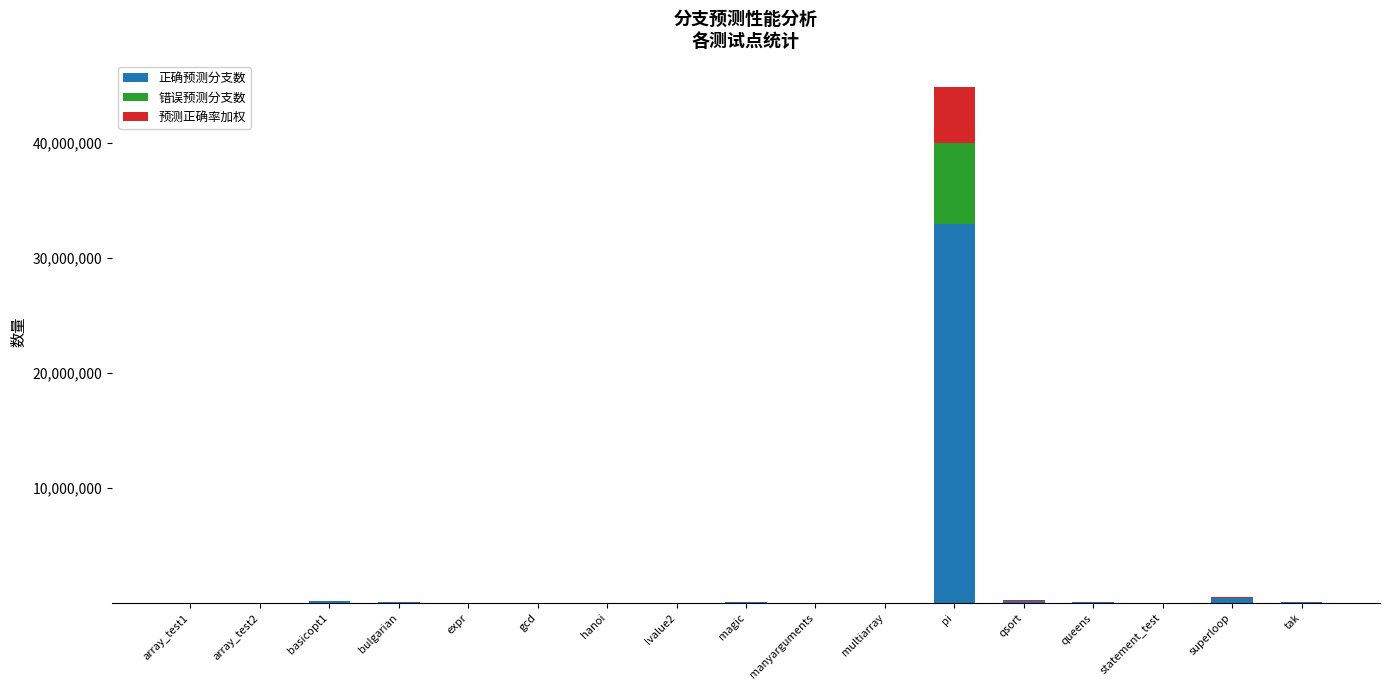

At which category is the sum across all series the highest?

pi